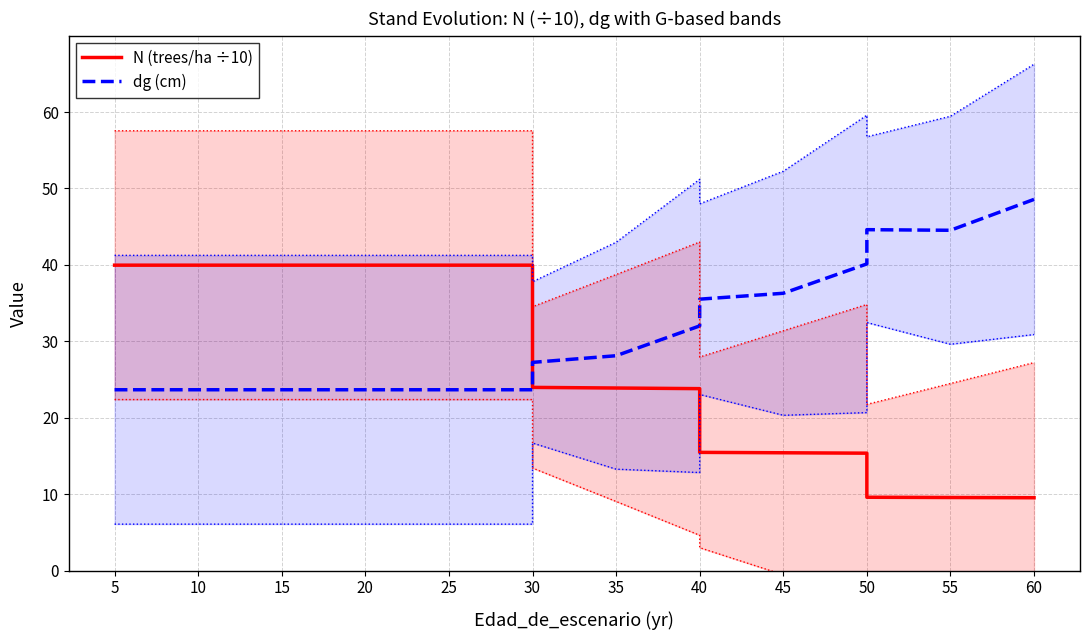

What is the total value across all series at 25?

63.6